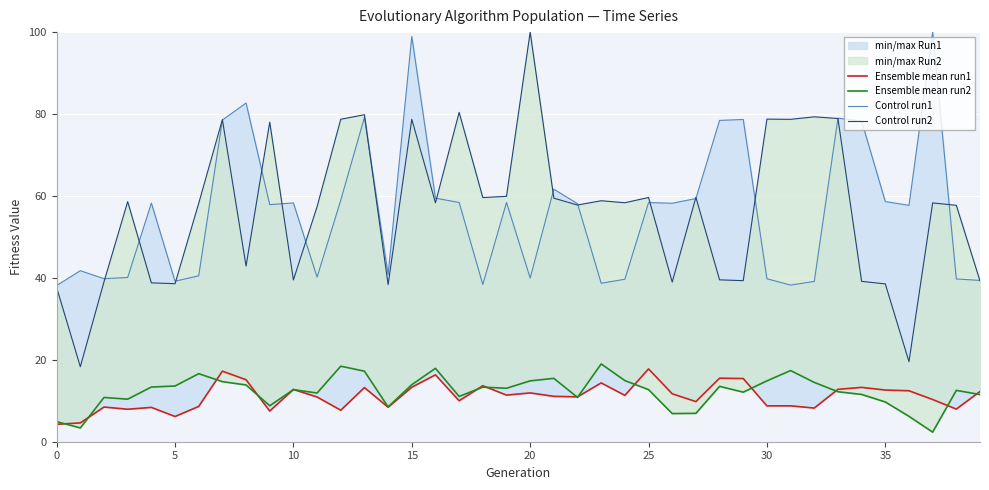

Is the value of Control run1 at 20 greater than the value of Ensemble mean run1 at 27?

Yes